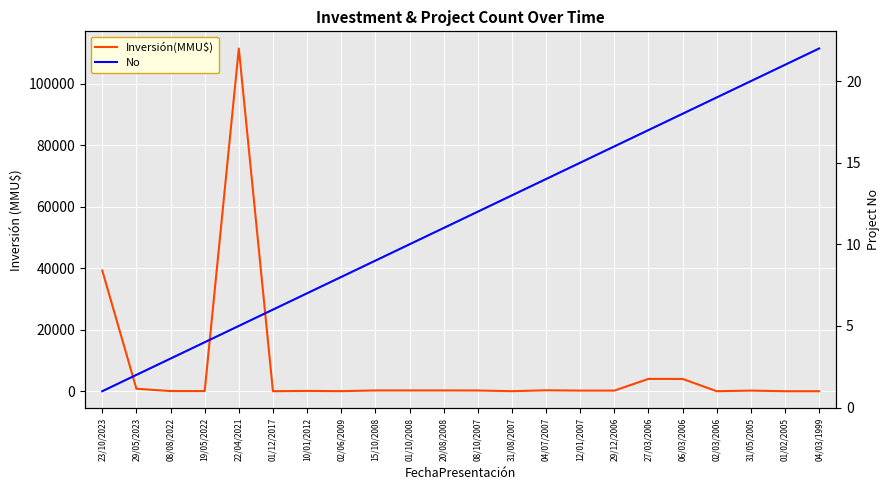

In Inversión(MMU$), how many points are lower than both neighbors (excluding endpoints)?

4